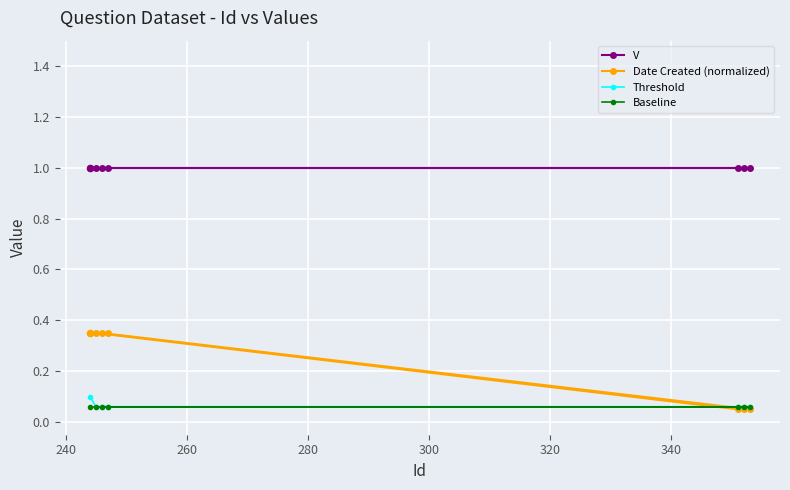

Which series reaches the maximum Y coordinate?

V